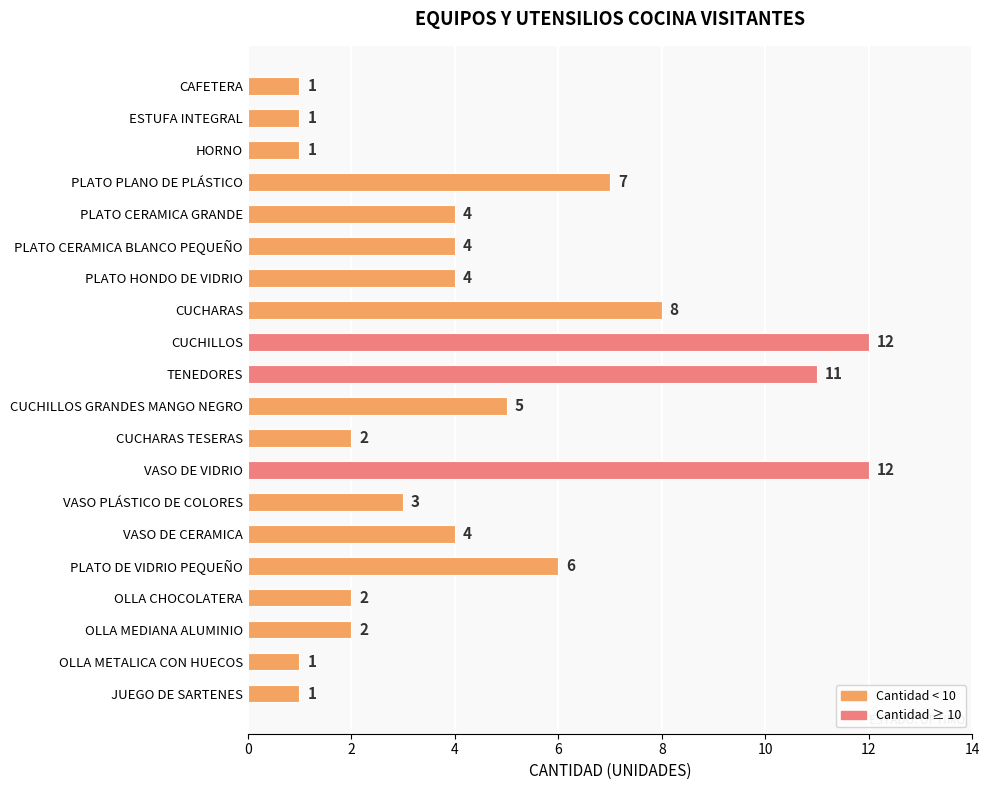

Which has a higher value, PLATO DE VIDRIO PEQUEÑO or PLATO HONDO DE VIDRIO?

PLATO DE VIDRIO PEQUEÑO